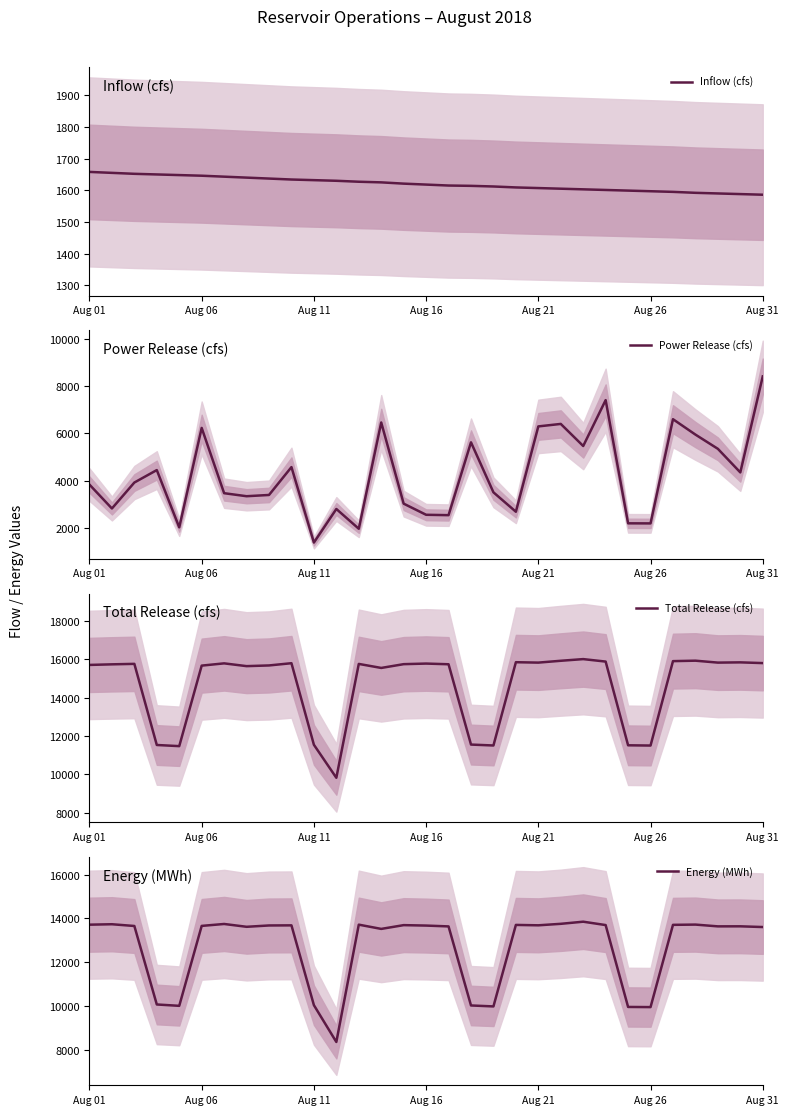

Which series has the largest total across all categories?

Total Release (cfs)